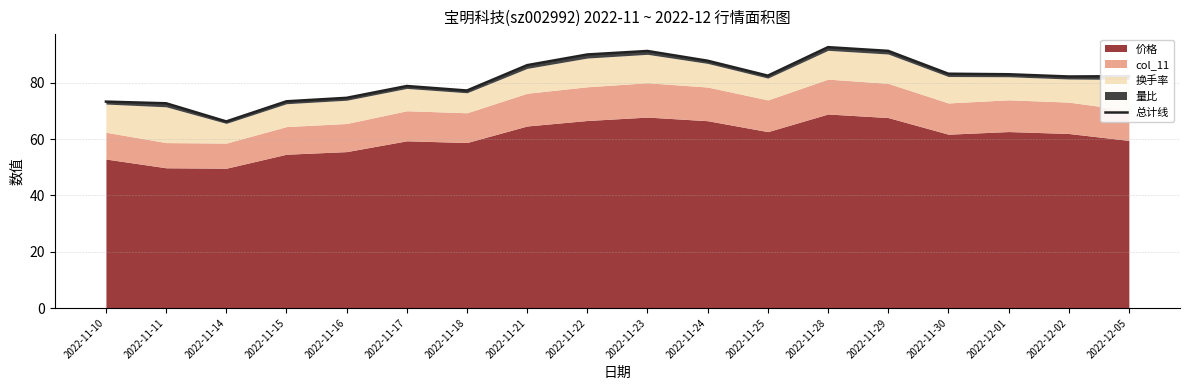

At which label does the data first exceed 82?

2022-11-21